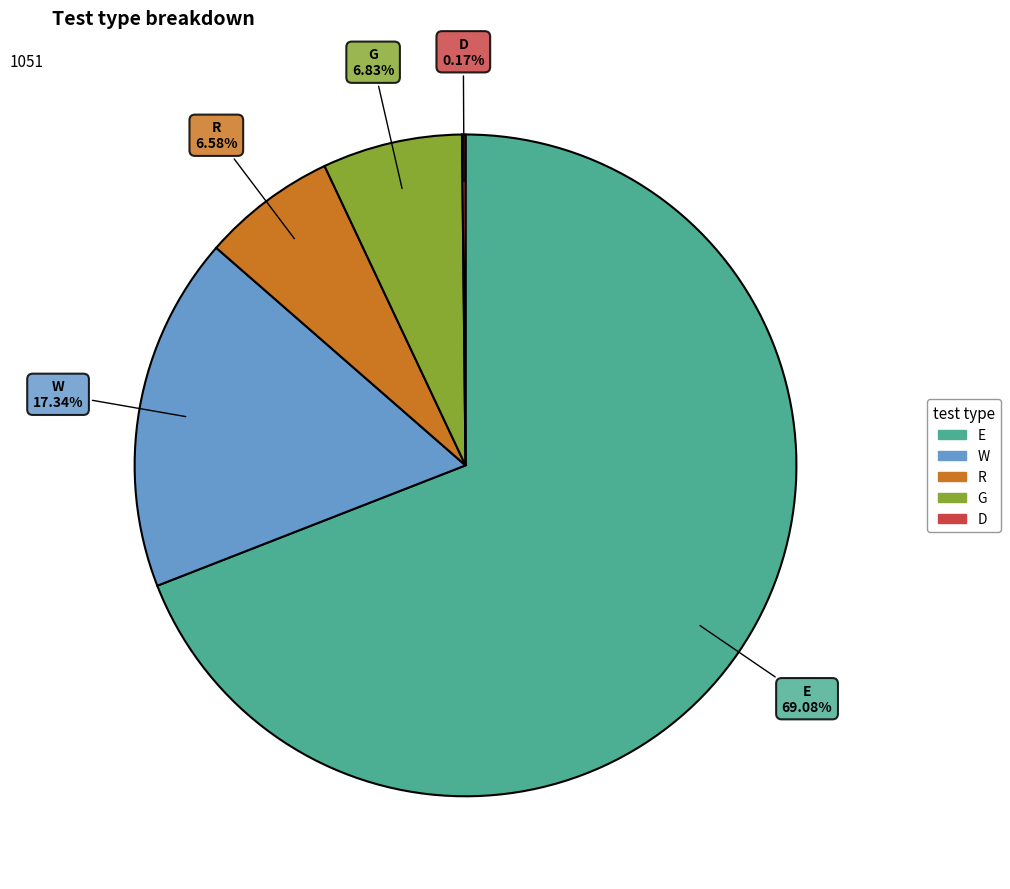

Is there any slice that represents more than half of the pie?

Yes